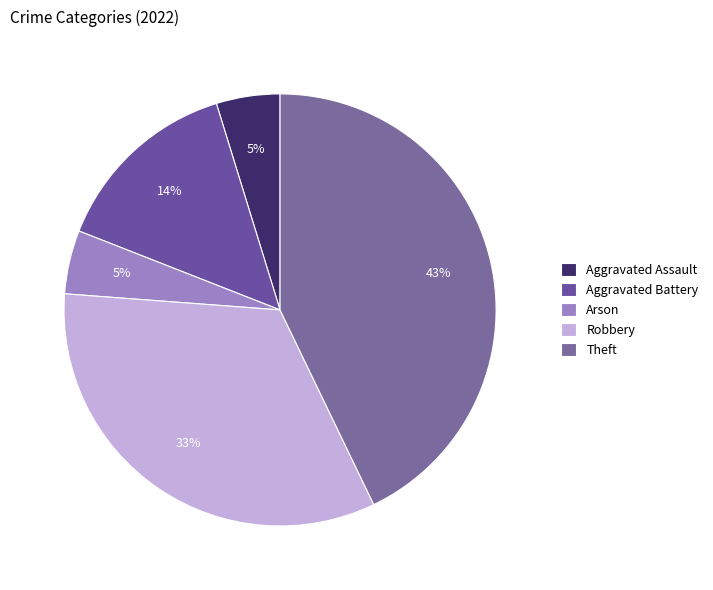

To the nearest percent, what is the combined percentage of Aggravated Assault and Aggravated Battery?

19%